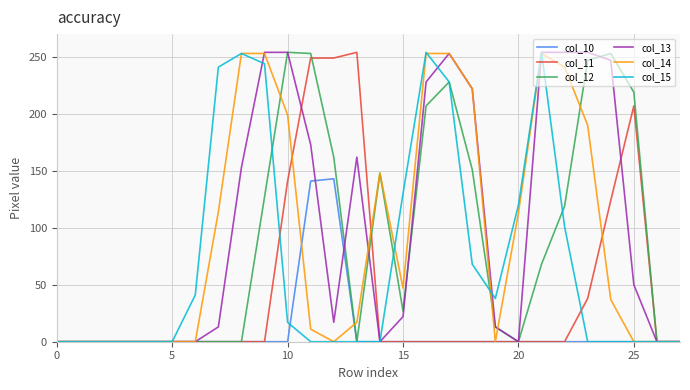

What is the greatest value displayed?

254